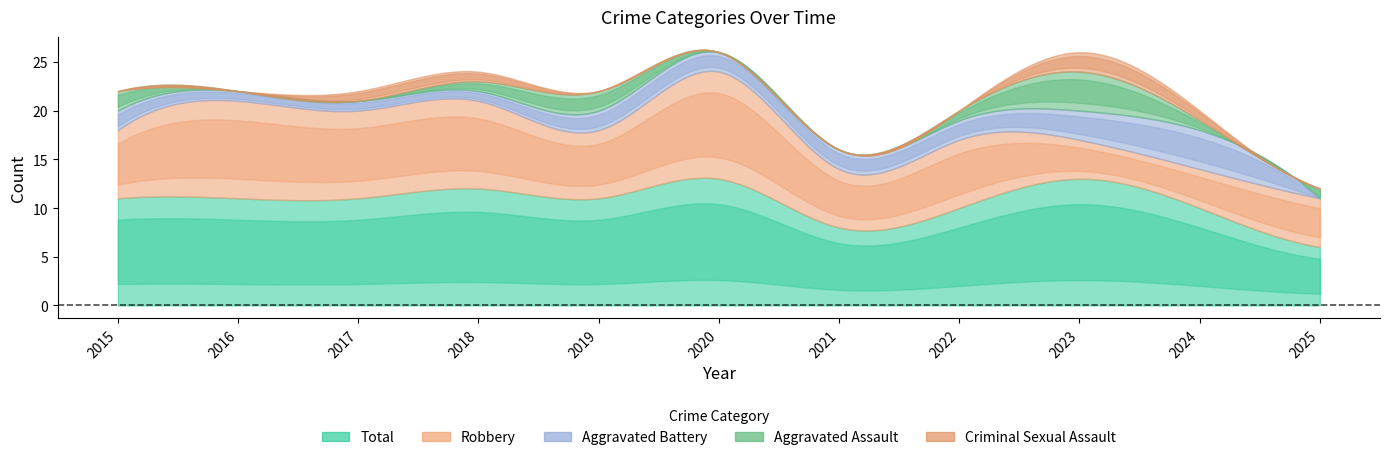

What is the highest value of the Aggravated Battery series?

4